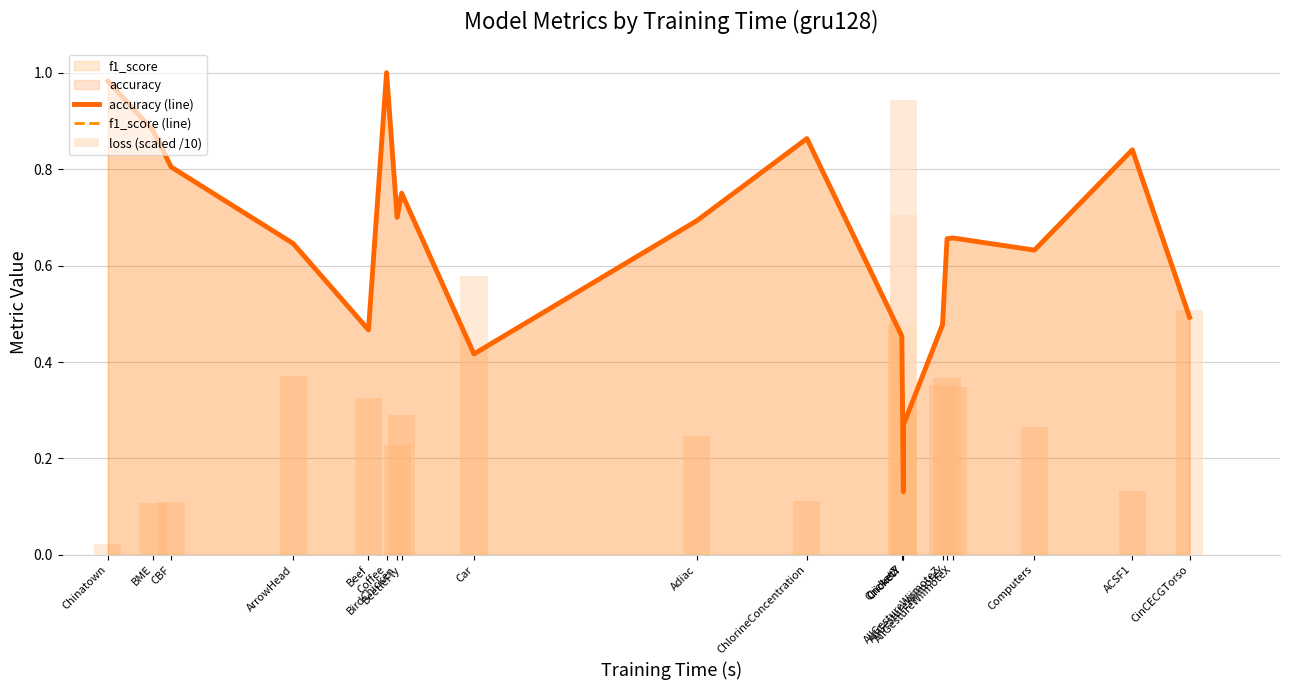

At how many categories does at least one series exceed 0?

20